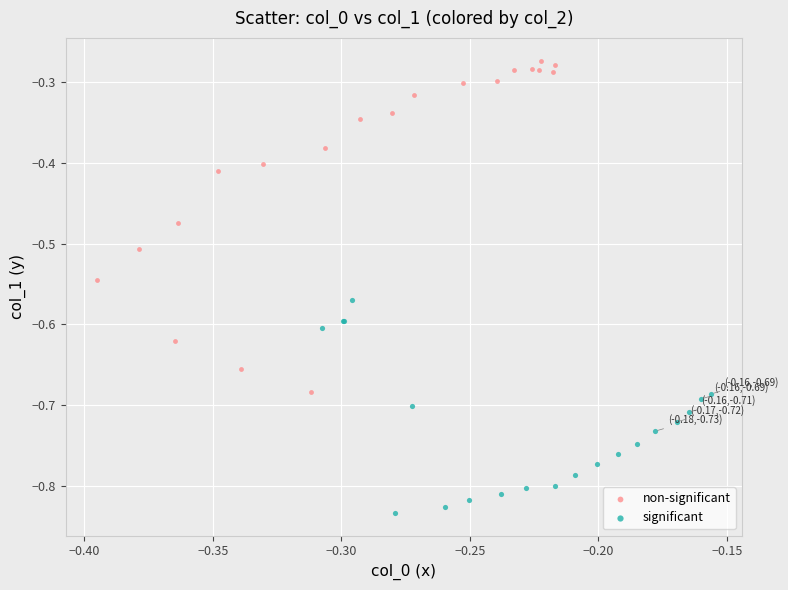

Which series reaches the maximum Y coordinate?

non-significant